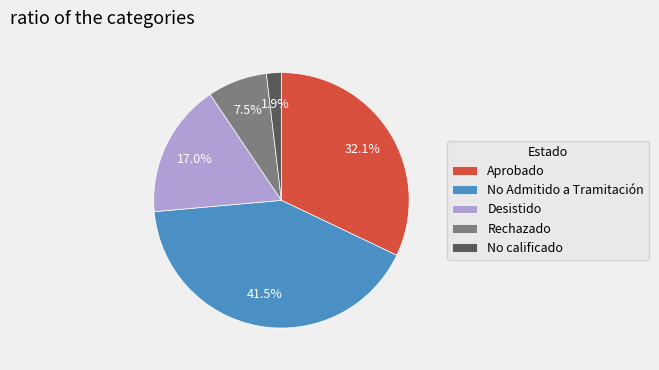

Does any single category account for the majority?

No